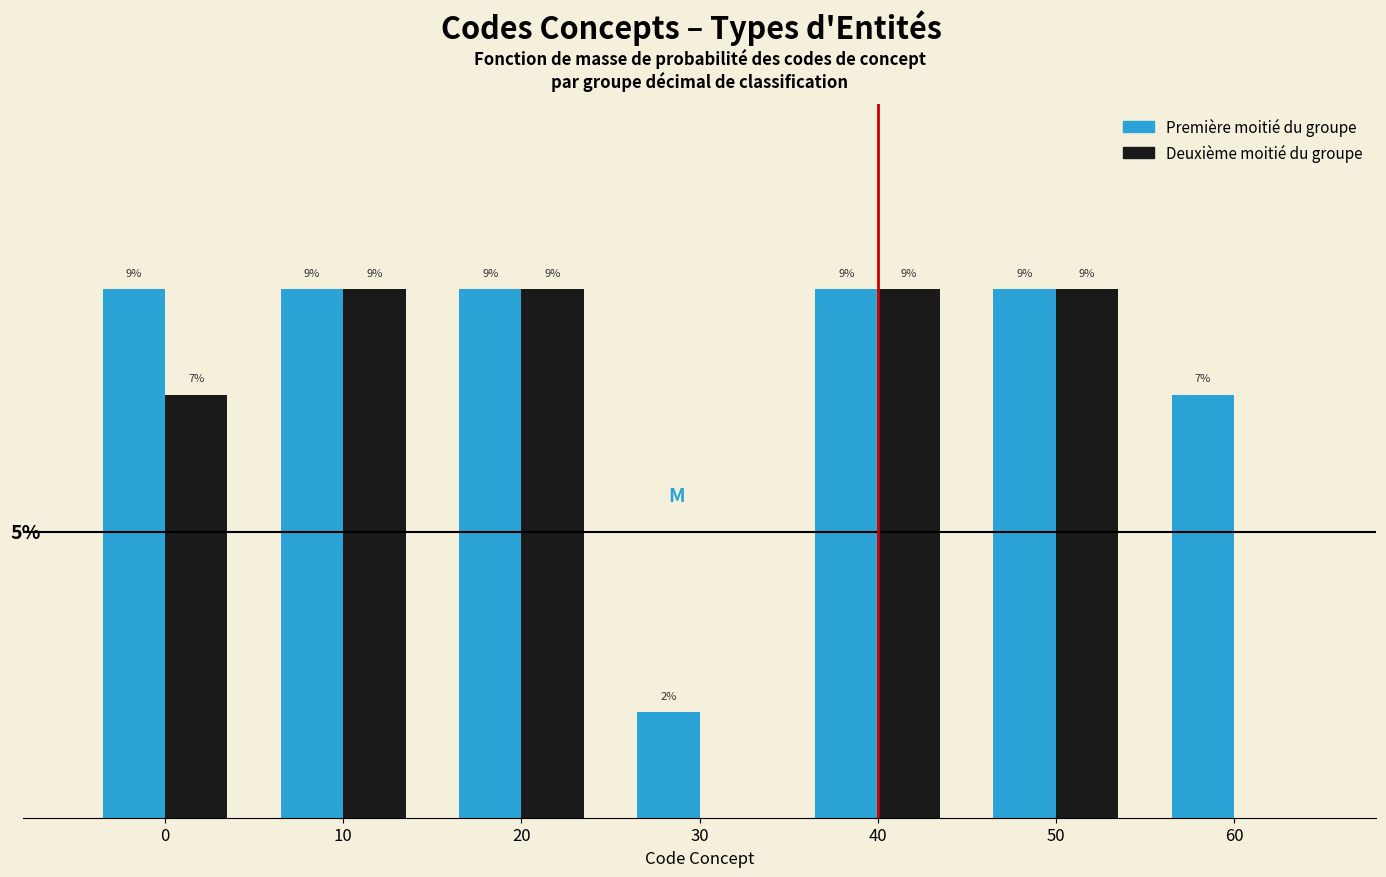

What are all the series names shown in the legend?

Première moitié du groupe, Deuxième moitié du groupe